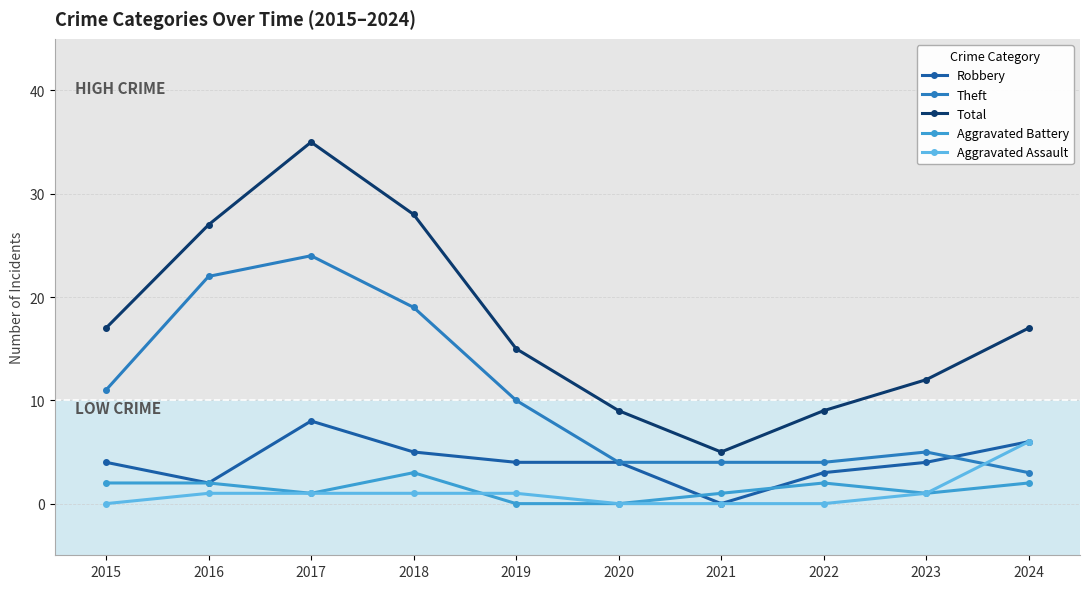

Is it true that Robbery equals -4 at 2021?

False